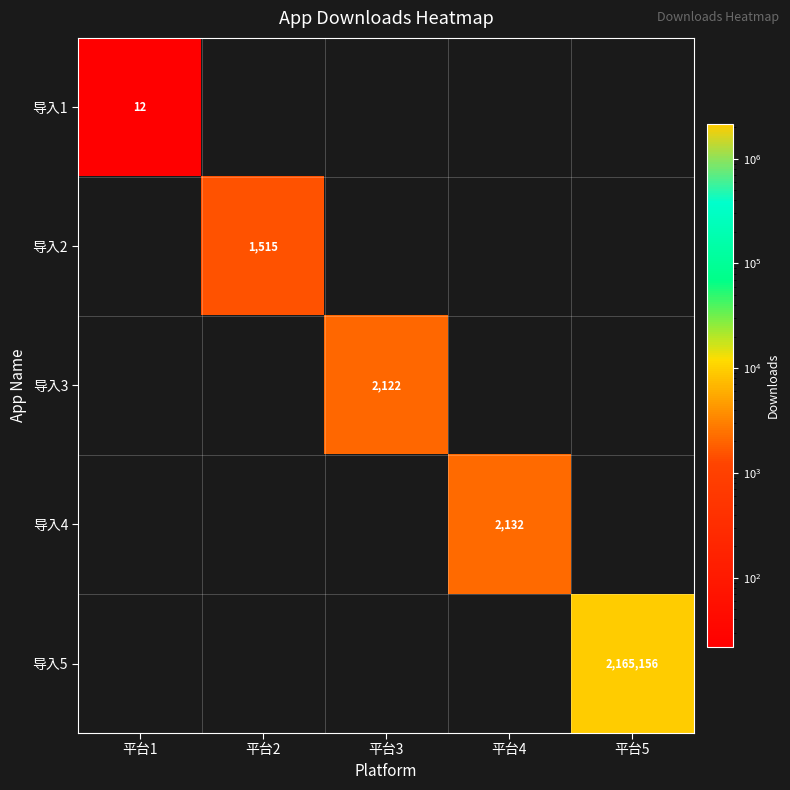

Count the number of data series in this chart.

5